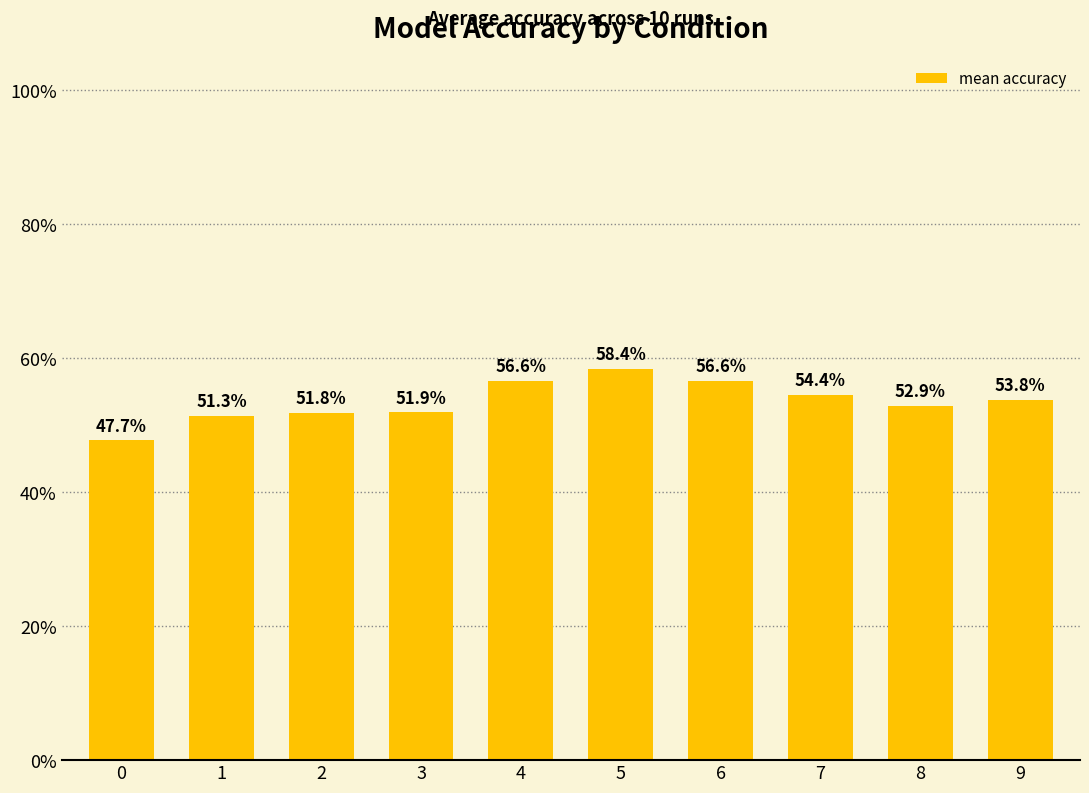

What is the average value?

53.5